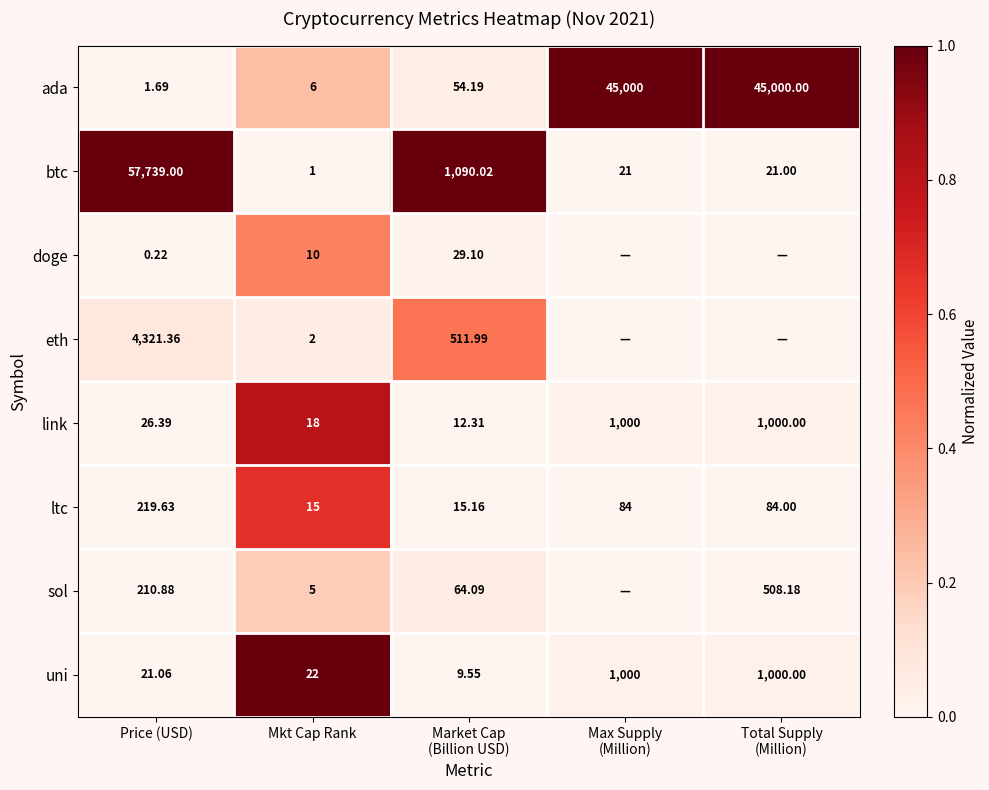

At which label is sol closest to 0?

Max Supply (Million)